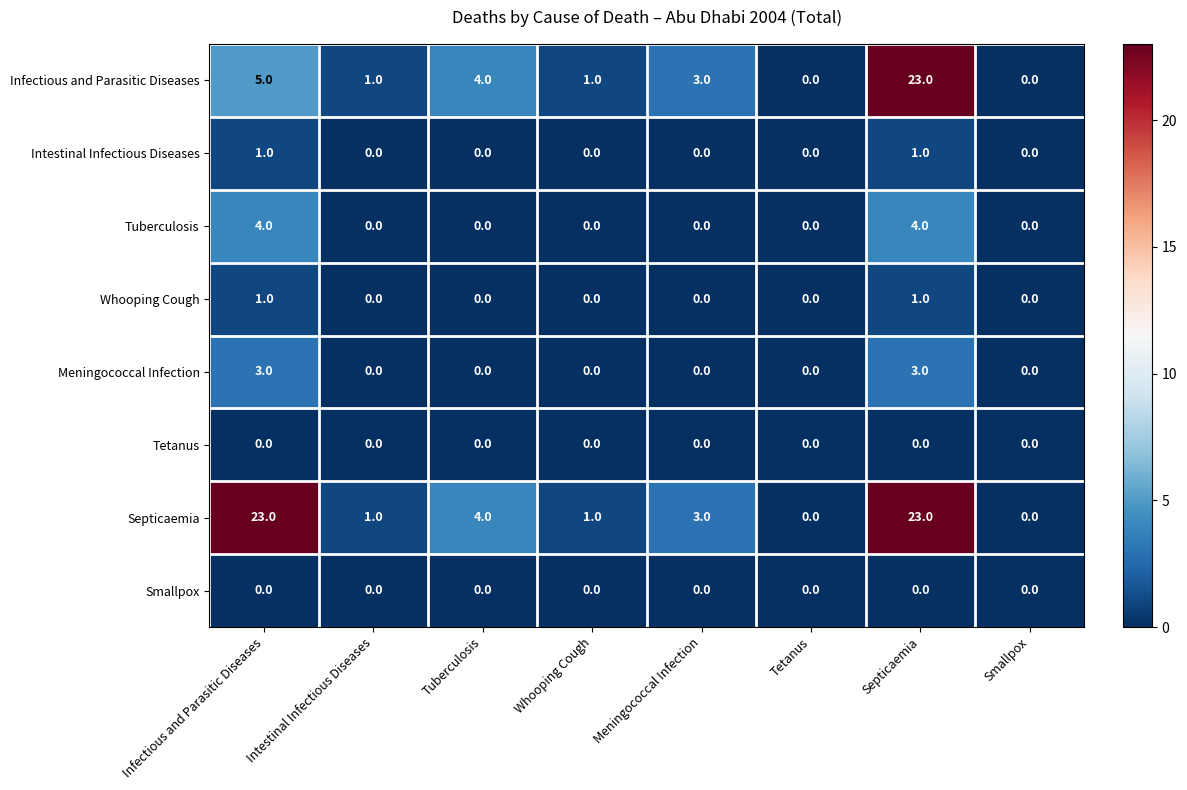

What is the difference between the maximum and minimum values in the Infectious and Parasitic Diseases series?

23